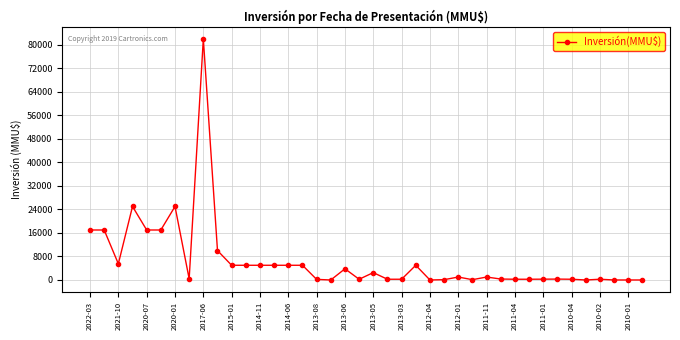

What is the greatest value displayed?

82000